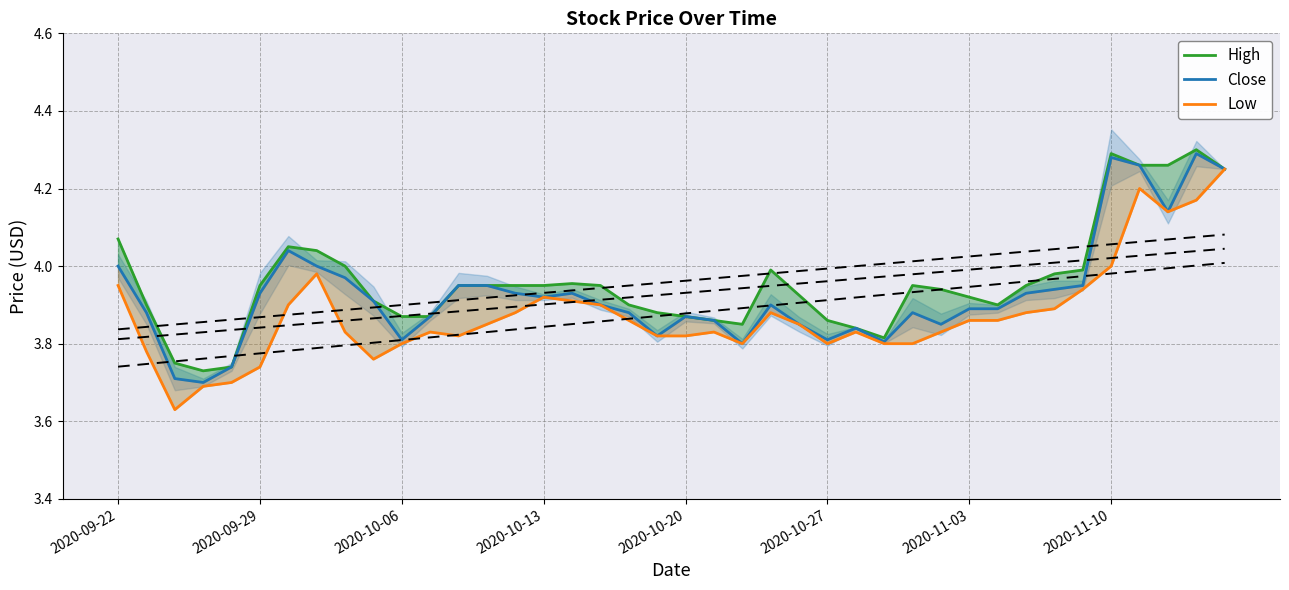

True or false: Close and Low cross at least once.

False